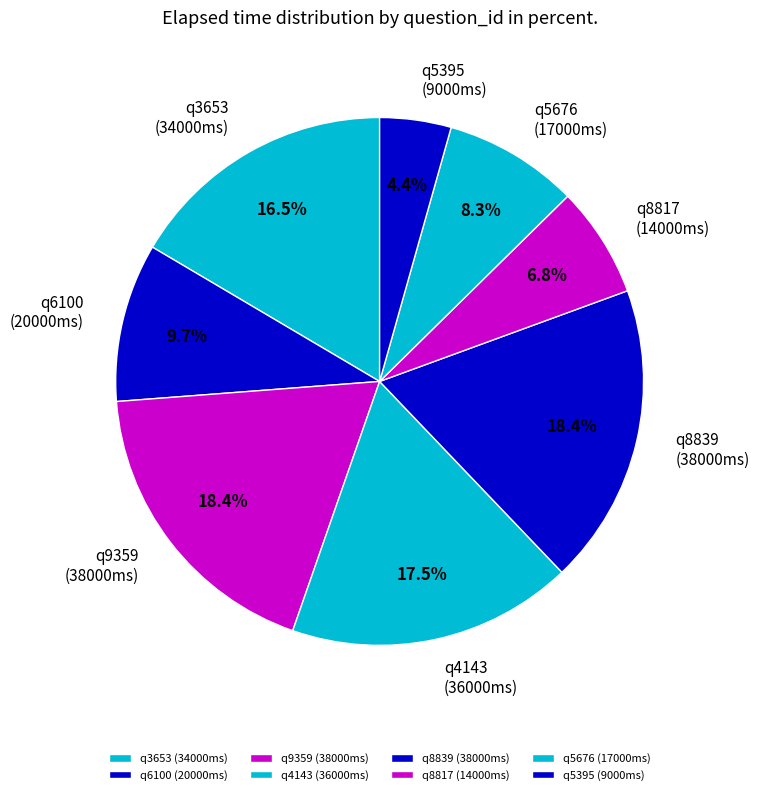

What is the ratio of the value at q4143 (36000ms) to the value at q8817 (14000ms)?

2.6